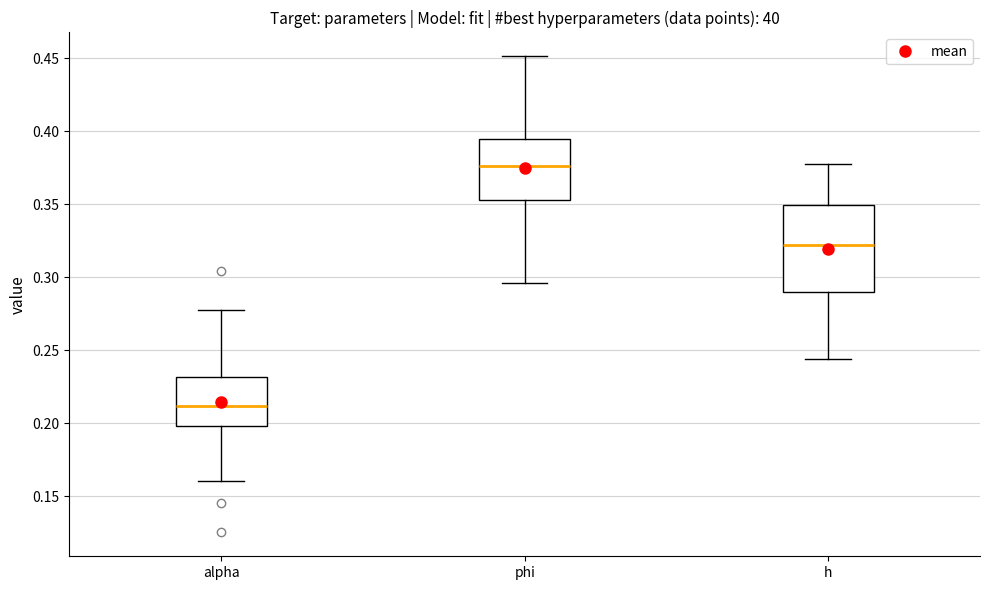

Reading left to right, transcribe this box plot: for each box, give where its median line is, the range the box spans, and where its two whiskers end, as read against the y-axis. The values are not printed on the chart, so give them approximately, as read against the axis.

alpha: median 0.210, box 0.200 to 0.230, whiskers 0.160 to 0.275
phi: median 0.375, box 0.350 to 0.395, whiskers 0.295 to 0.450
h: median 0.320, box 0.290 to 0.350, whiskers 0.245 to 0.380